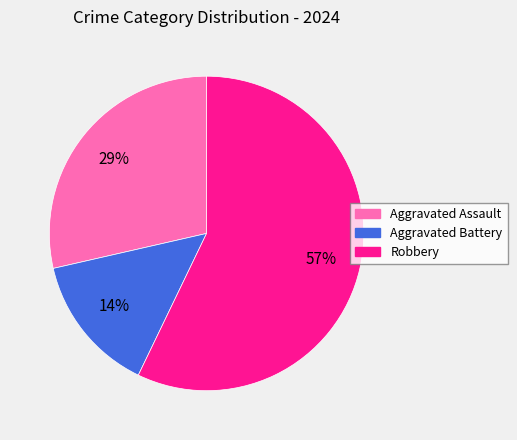

Is it true that Aggravated Assault is 40% of the pie?

False